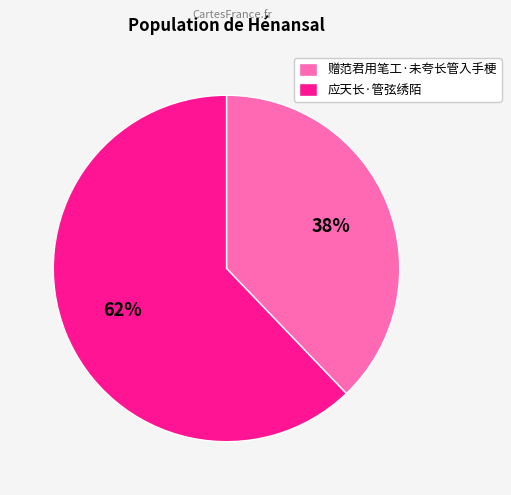

To the nearest percent, what is the average slice percentage?

50%